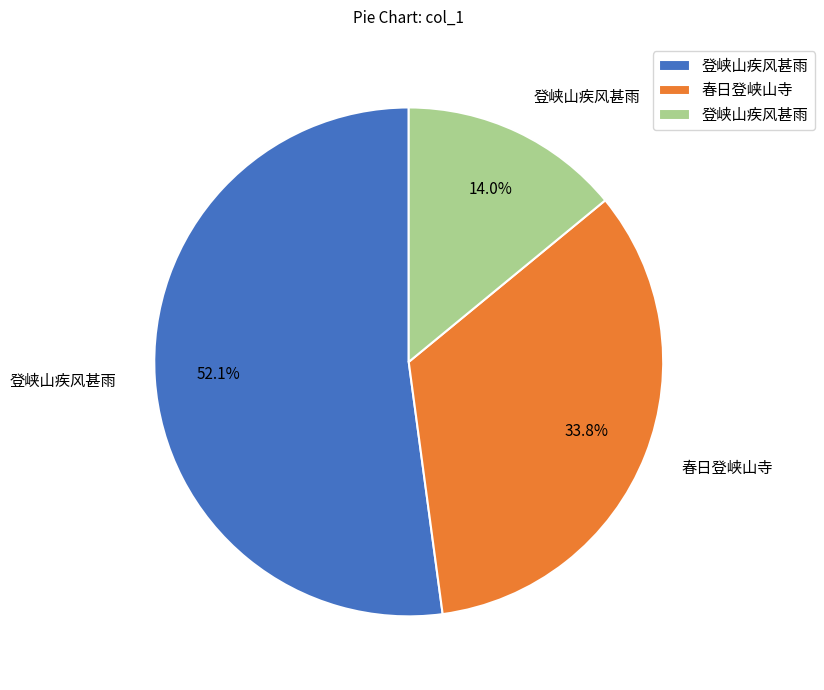

Is there a majority slice in this chart?

Yes